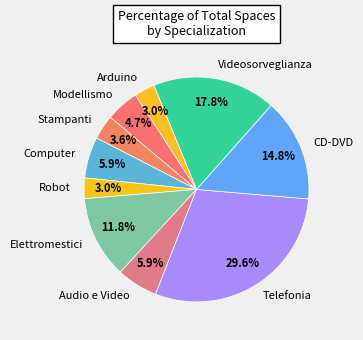

What percentage is the Arduino slice, to the nearest percent?

3%